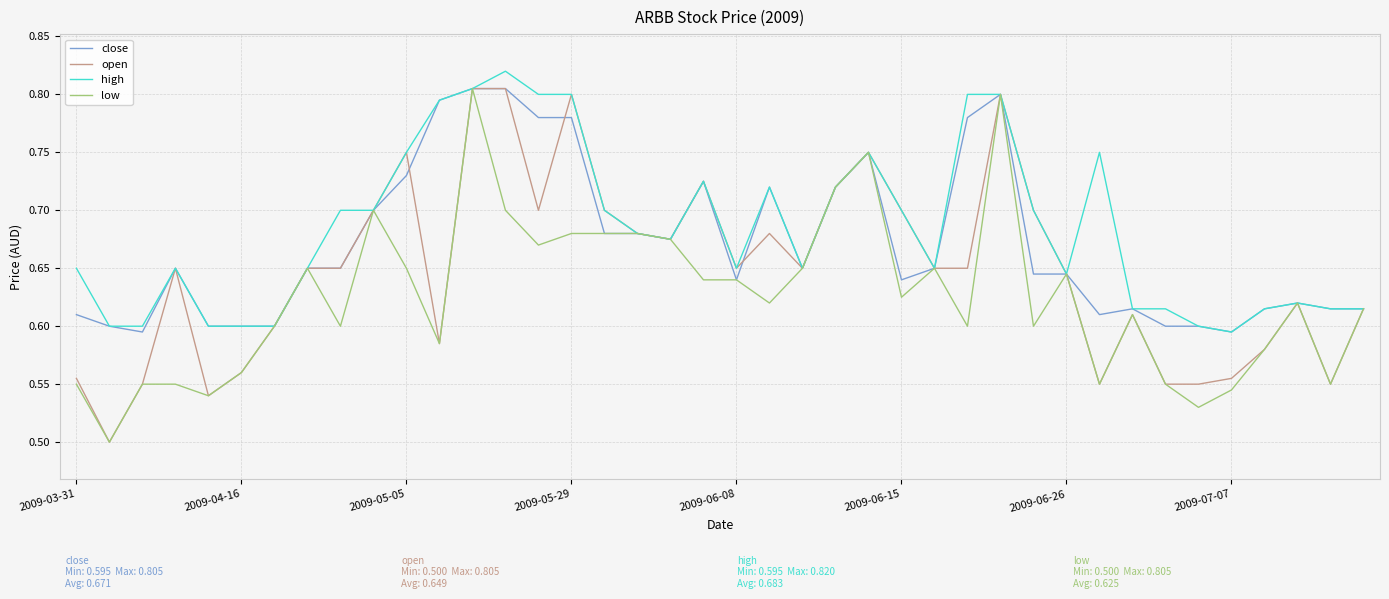

Which series has the largest total across all categories?

high